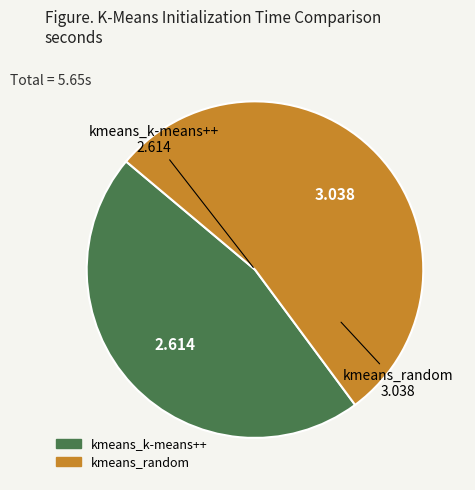

Count the number of slices in the pie.

2